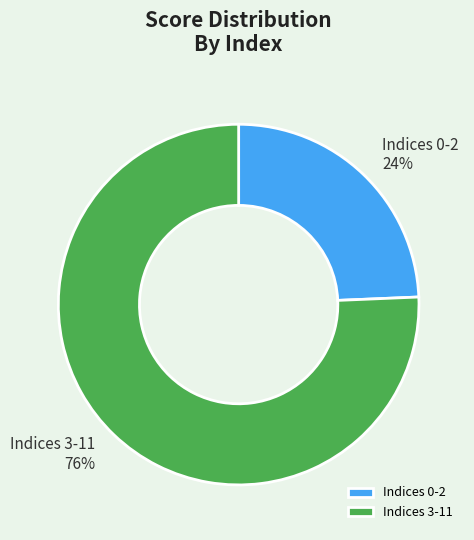

Which has a higher value, Indices 0-2 or Indices 3-11?

Indices 3-11